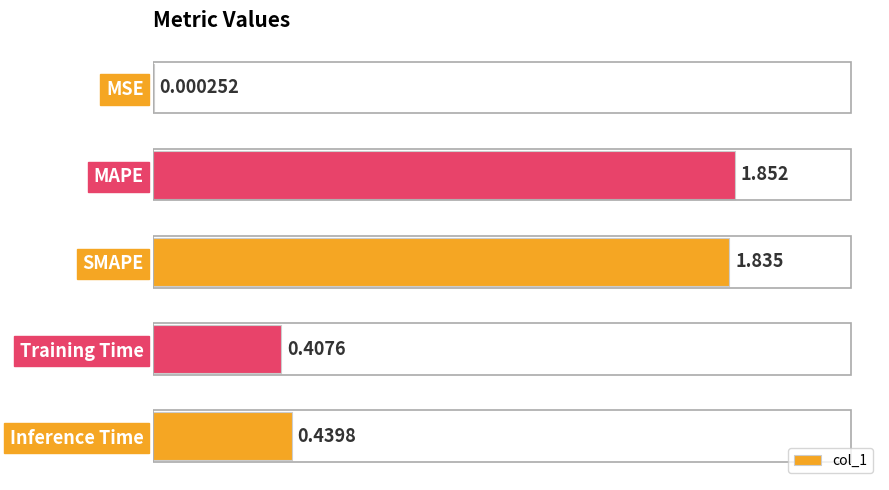

How many series are shown in this chart?

1